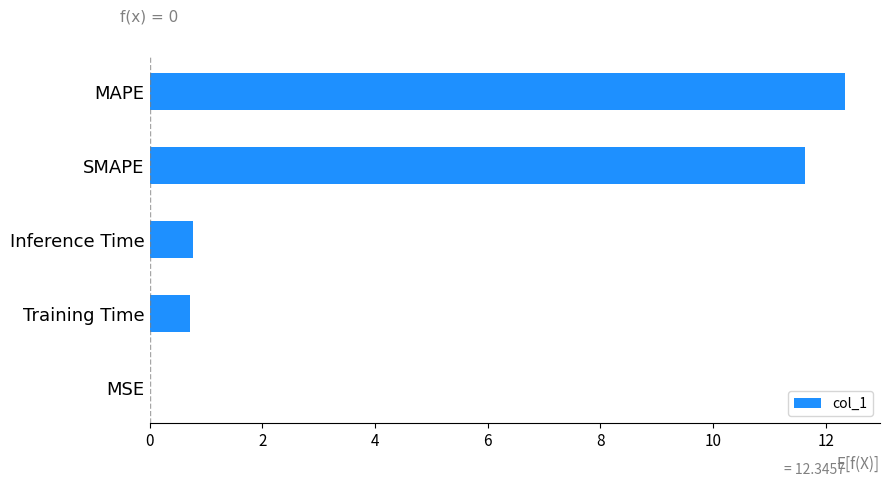

Which has a higher value, MSE or Training Time?

Training Time